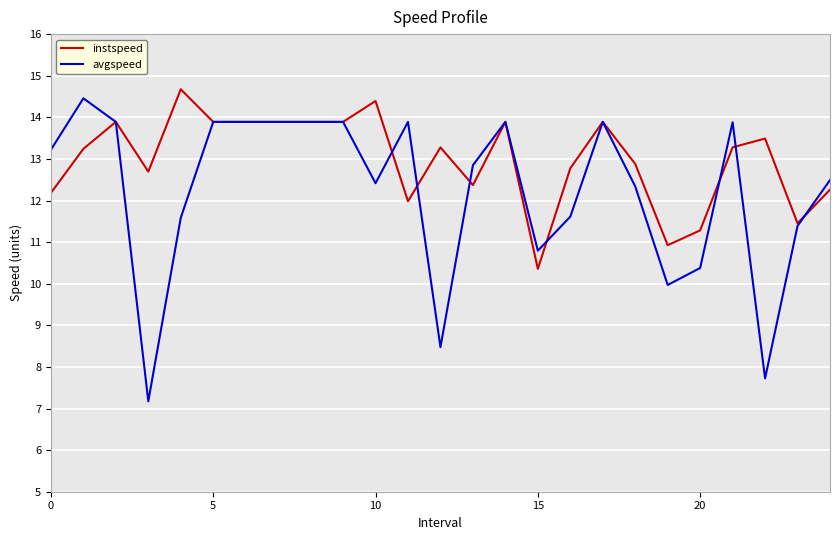

What is the difference between the maximum and second lowest values in the avgspeed series?

6.7